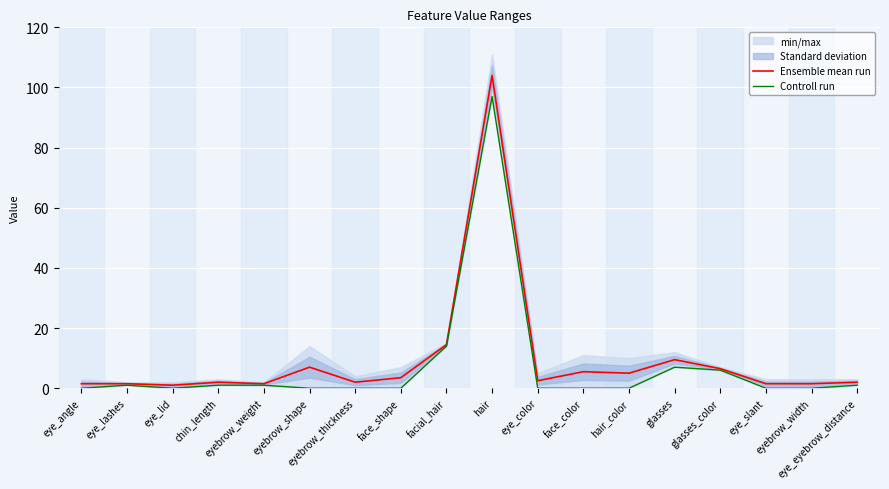

What is the maximum value shown in the chart?

104.0